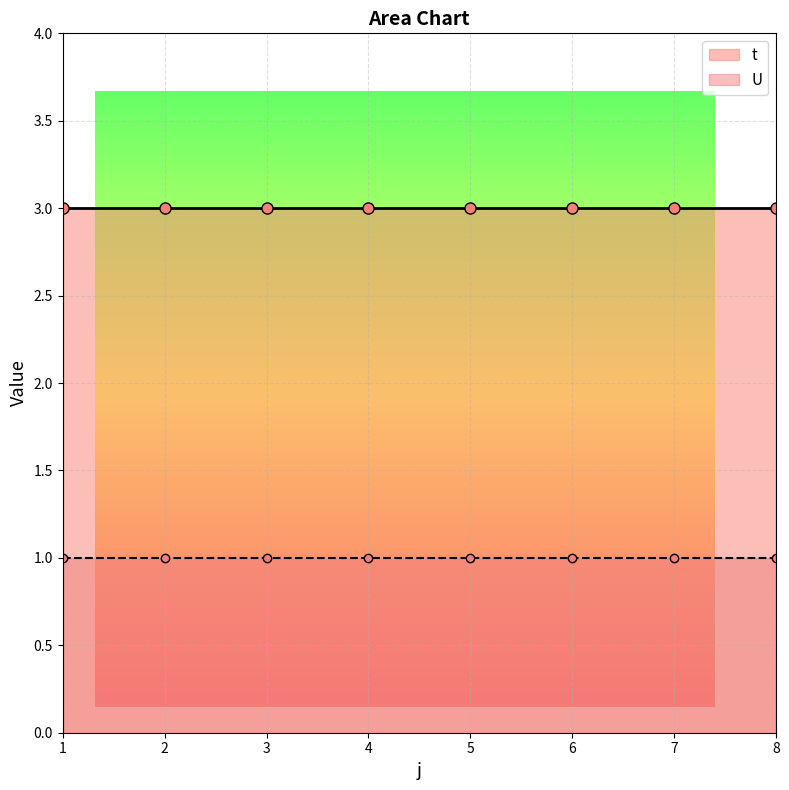

What is the greatest value displayed?

3